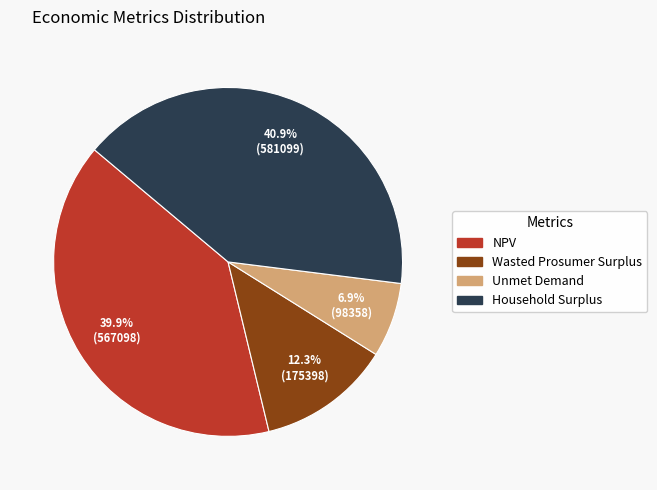

To the nearest percent, what percentage of the pie is NPV?

40%